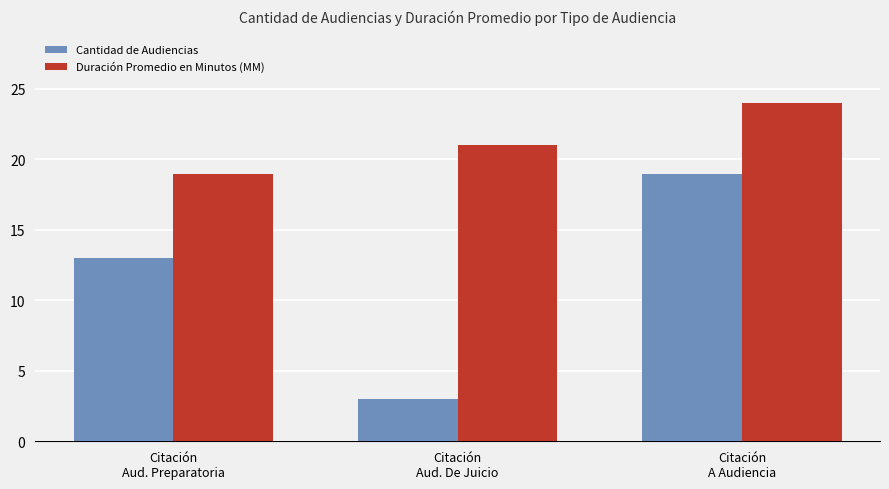

Does the chart contain any negative values?

No